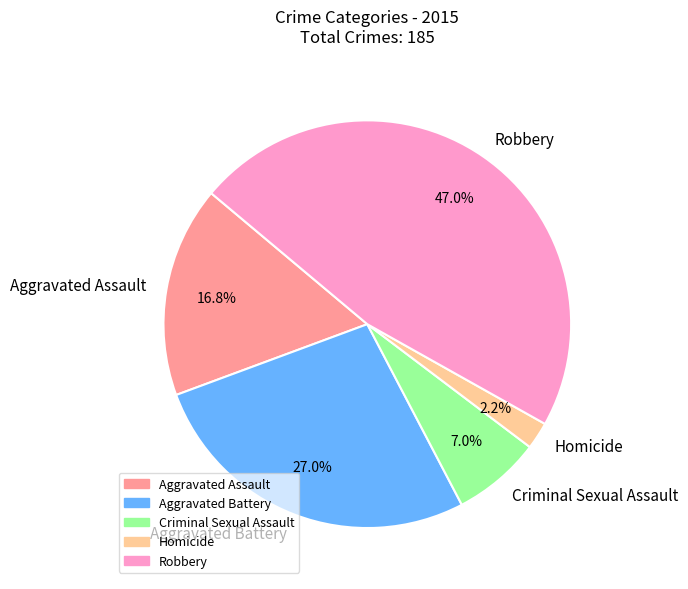

To the nearest percent, what is the difference between the largest and smallest slice percentages?

45%